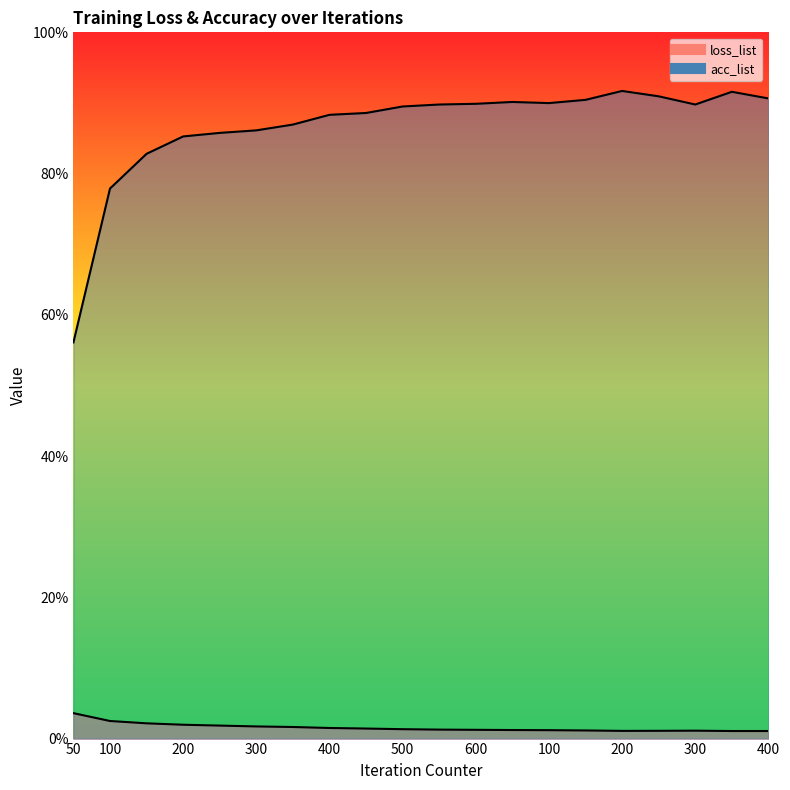

How many lines are shown in the chart?

2